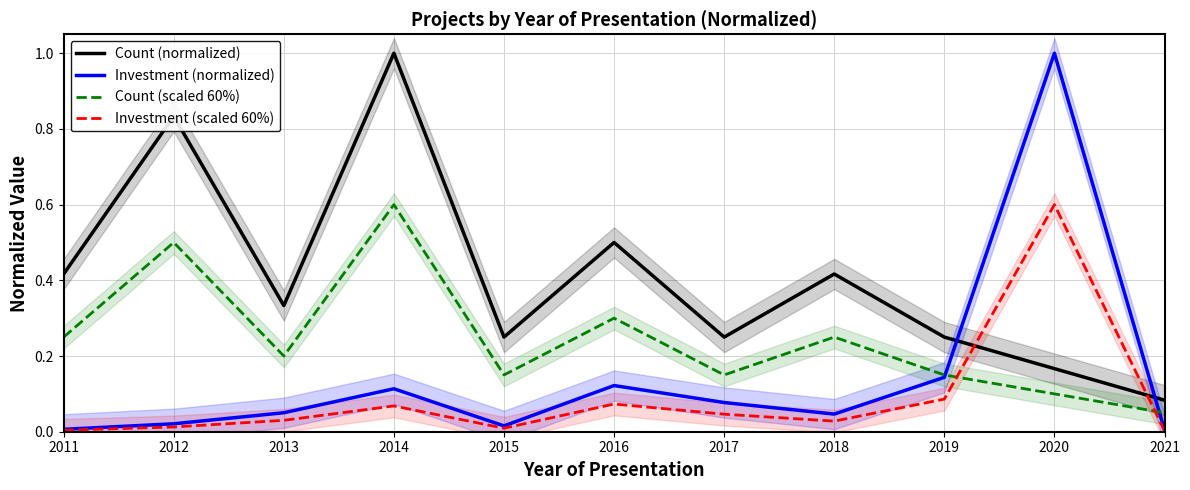

Which category has the highest value in the Count (normalized) series?

2014